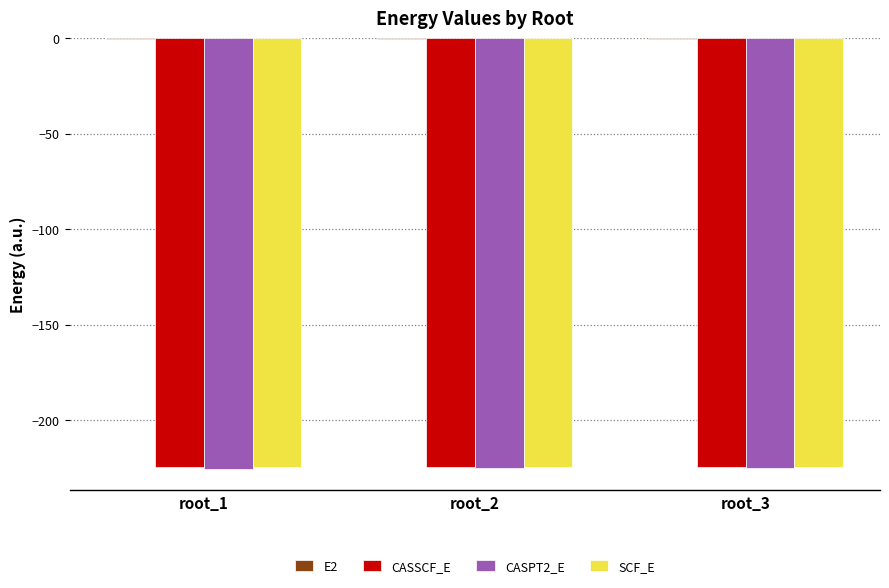

What is the sum of all SCF_E values?

-673.5